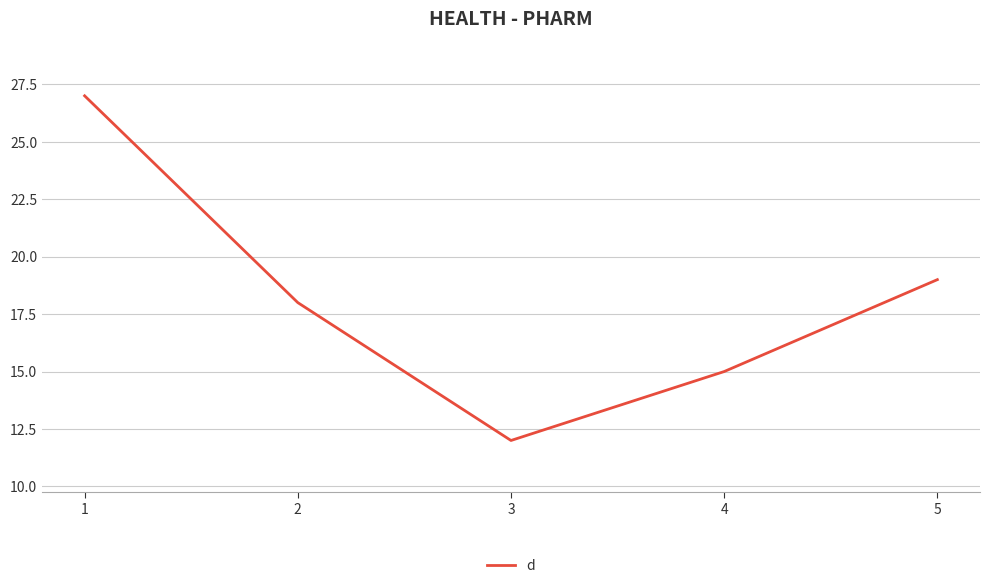

Where does the data first go above 18?

1